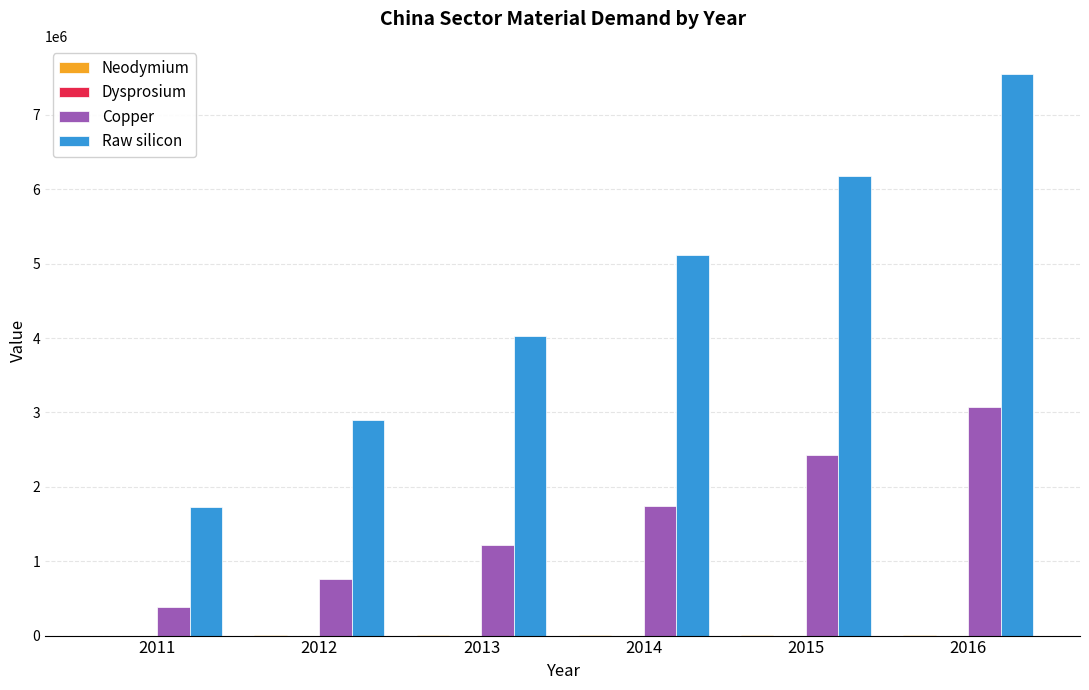

At which category does the chart reach its peak across all series?

2016